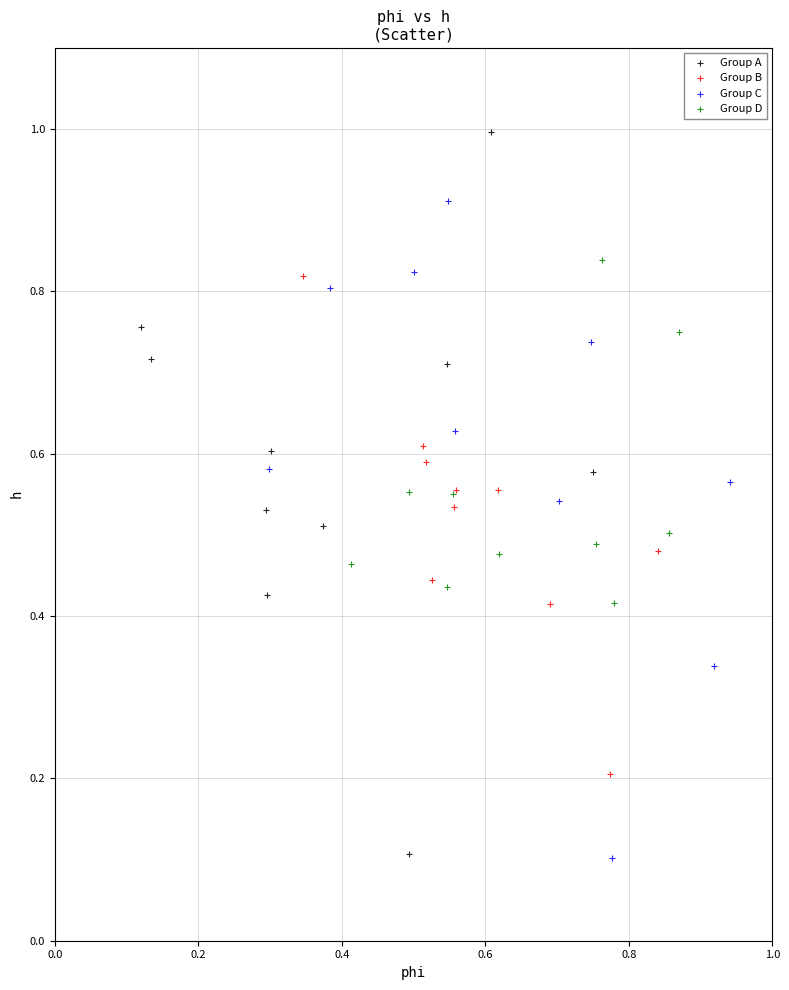

Which series reaches the maximum Y coordinate?

Group A